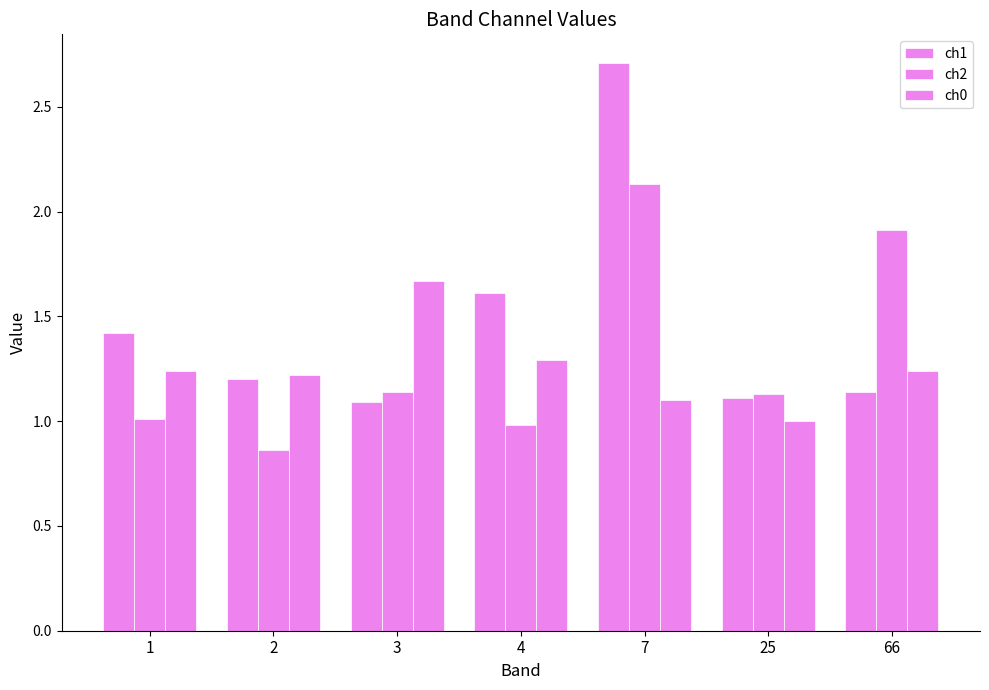

What is the value of the ch1 bar at the 1st from the left?

1.4